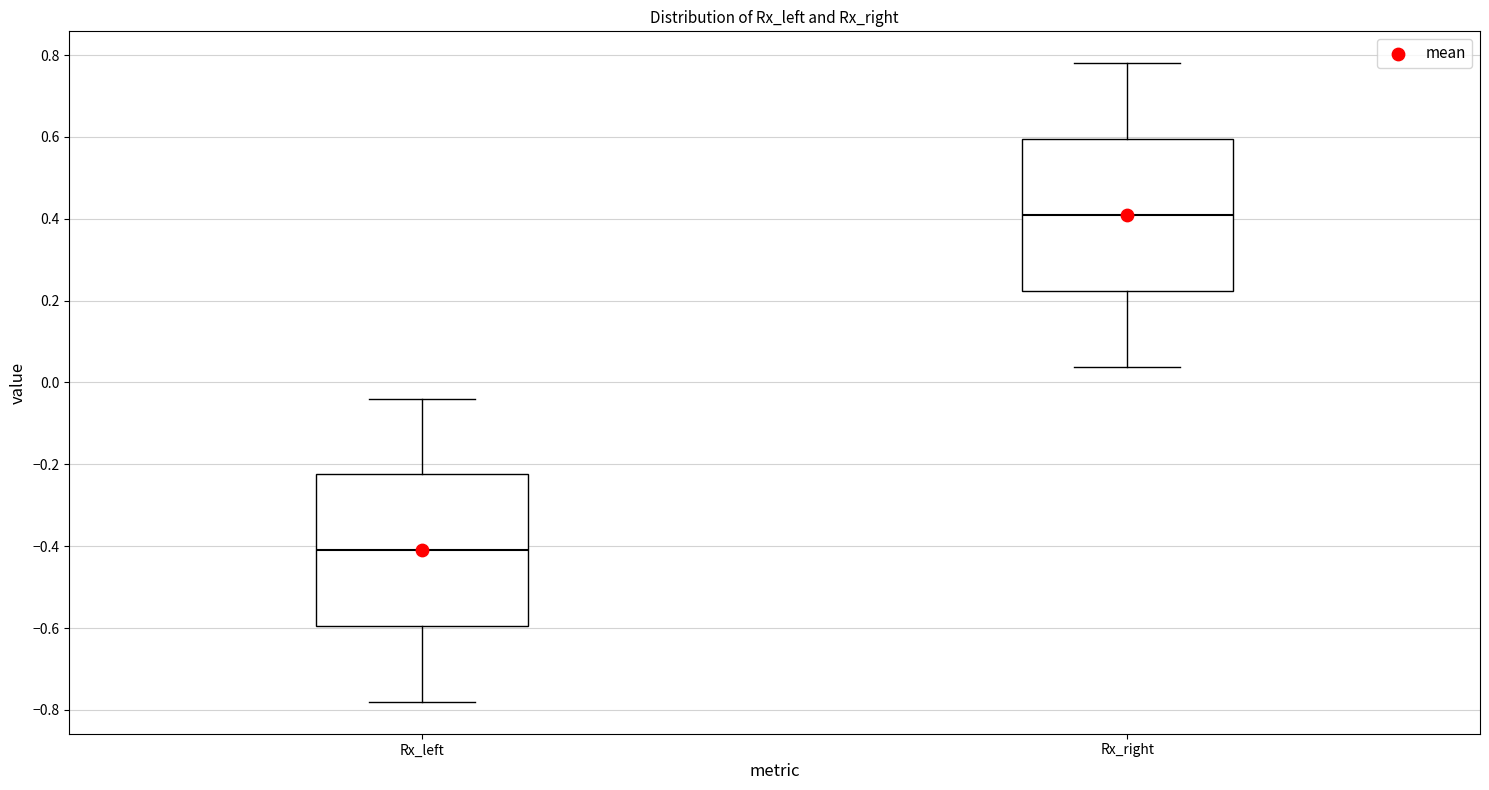

Reading left to right, transcribe this box plot: for each box, give where its median line is, the range the box spans, and where its two whiskers end, as read against the y-axis. The values are not printed on the chart, so give them approximately, as read against the axis.

Rx_left: median -0.40, box -0.60 to -0.22, whiskers -0.78 to -0.04
Rx_right: median 0.40, box 0.22 to 0.60, whiskers 0.04 to 0.78